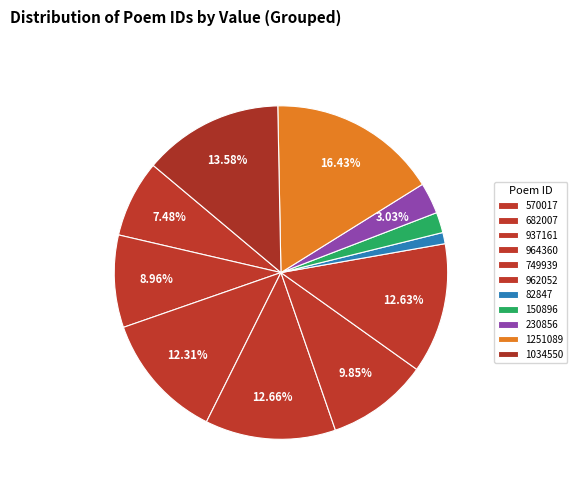

The 570017 slice represents 22% of the pie. True or false?

False